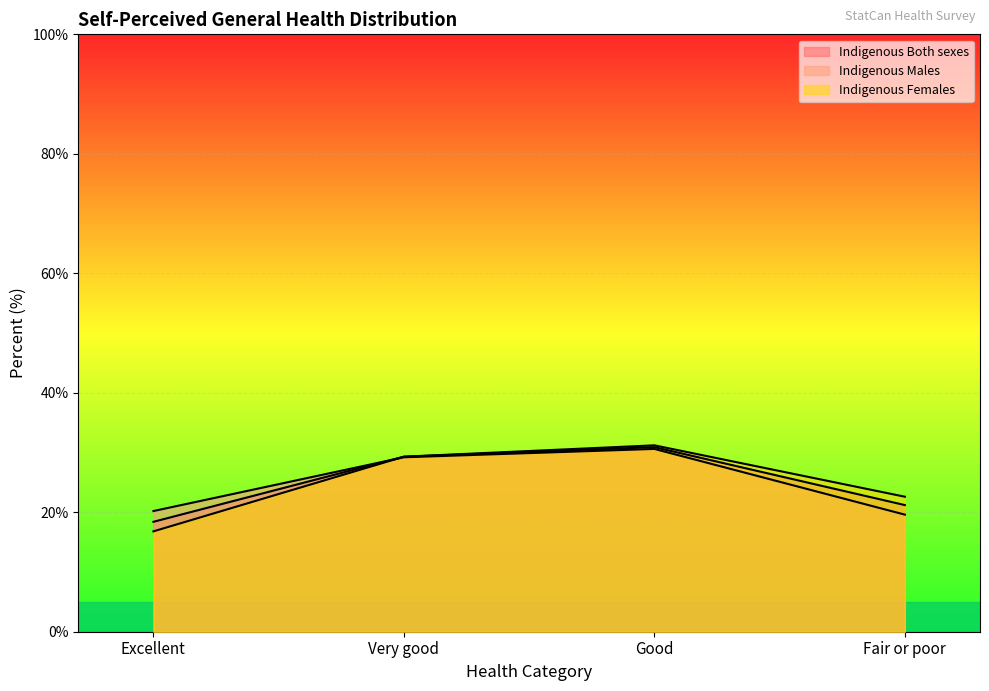

How many distinct data groups are displayed?

3